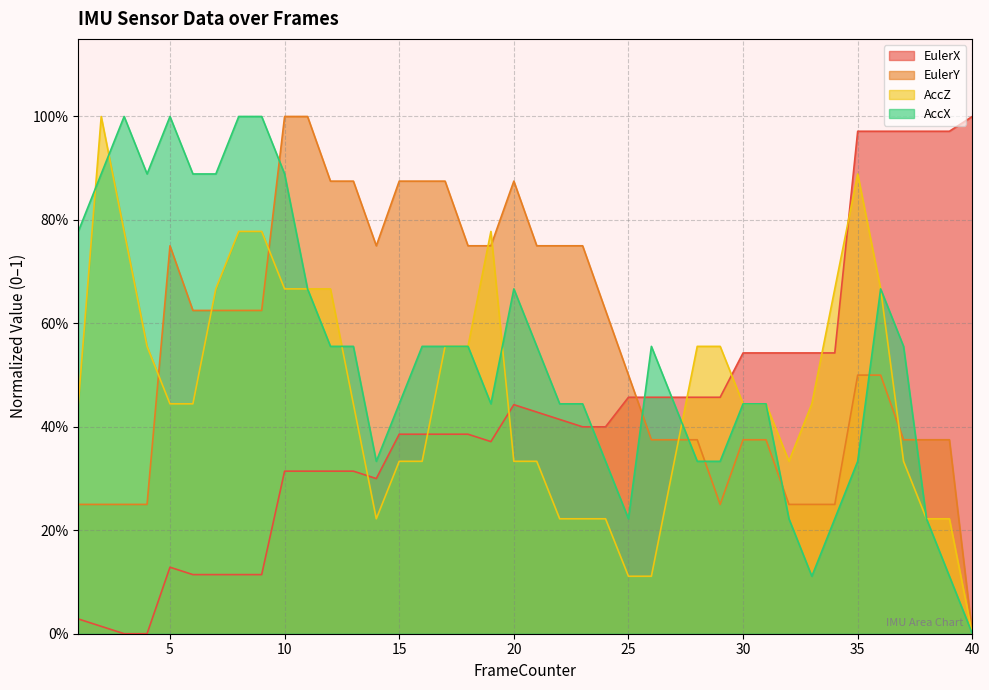

At which label is EulerY closest to 0?

40